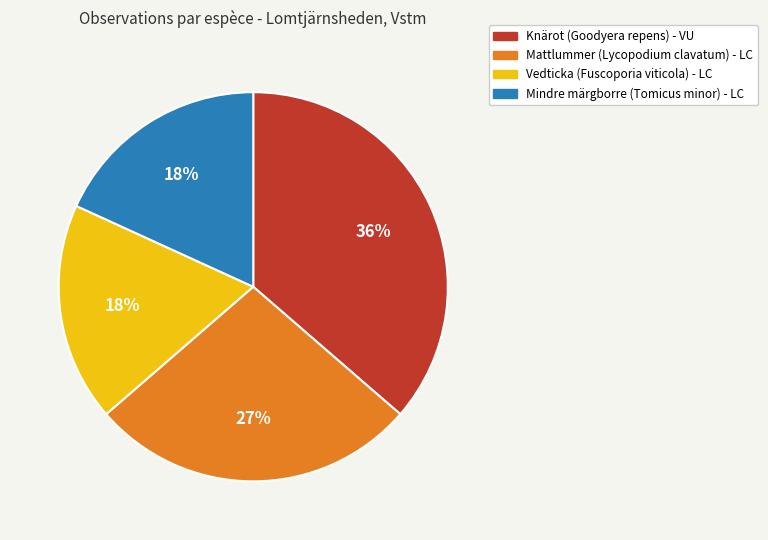

To the nearest percent, what is the average slice percentage?

25%